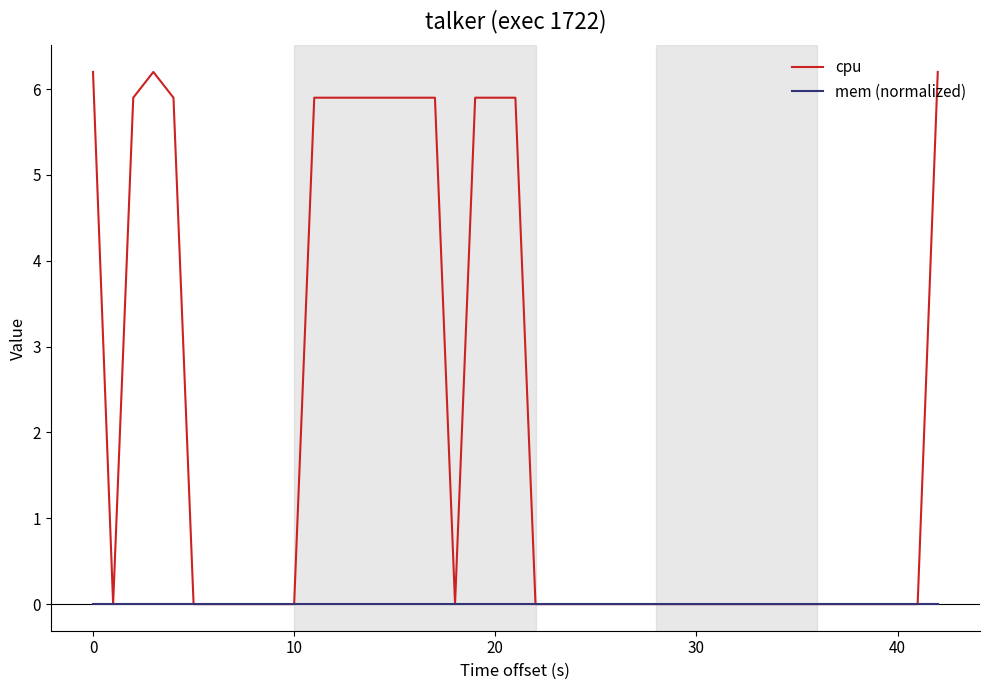

Which series has the widest spread of values?

cpu